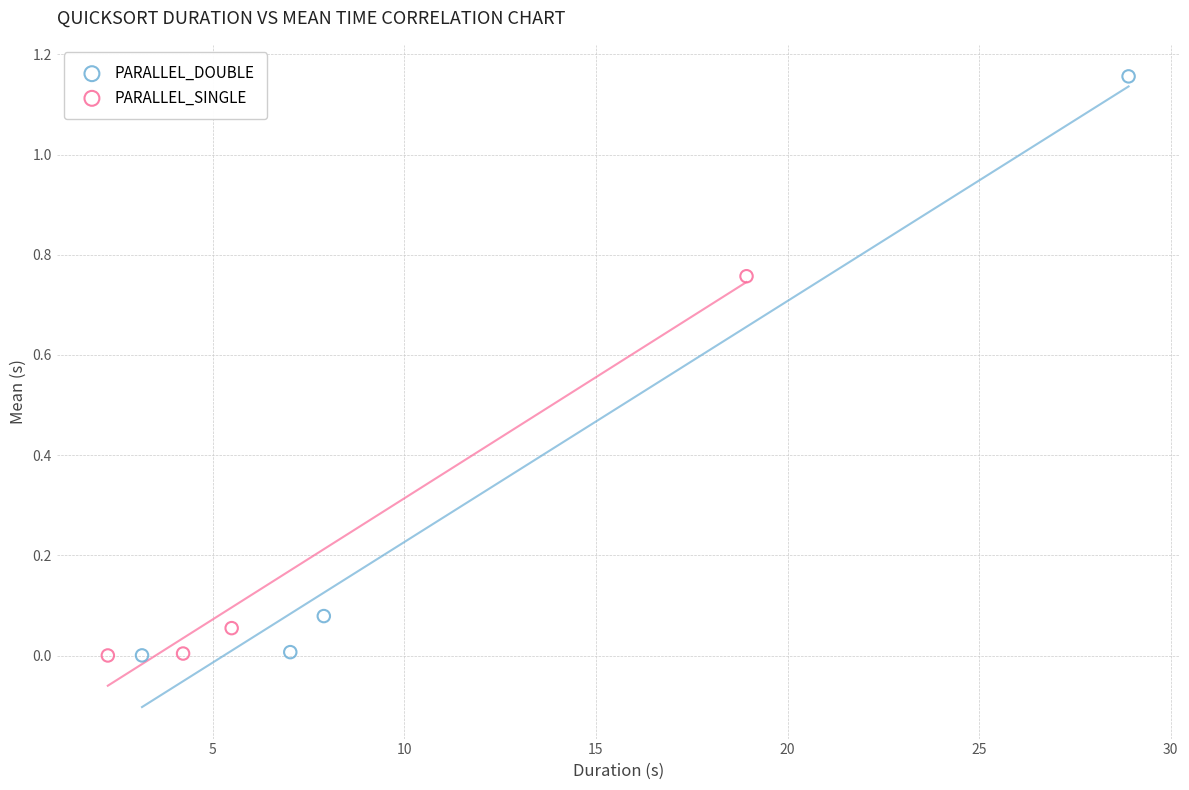

Which series contains the highest Y value?

PARALLEL_DOUBLE